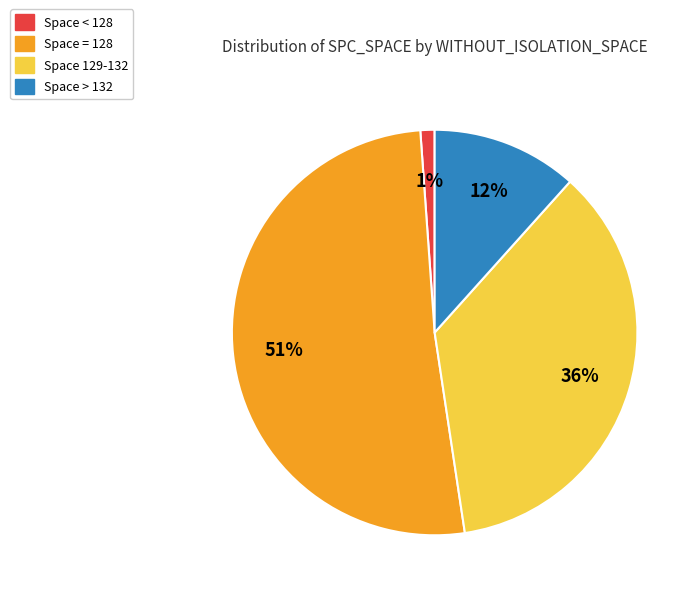

How many slices are in this pie chart?

4